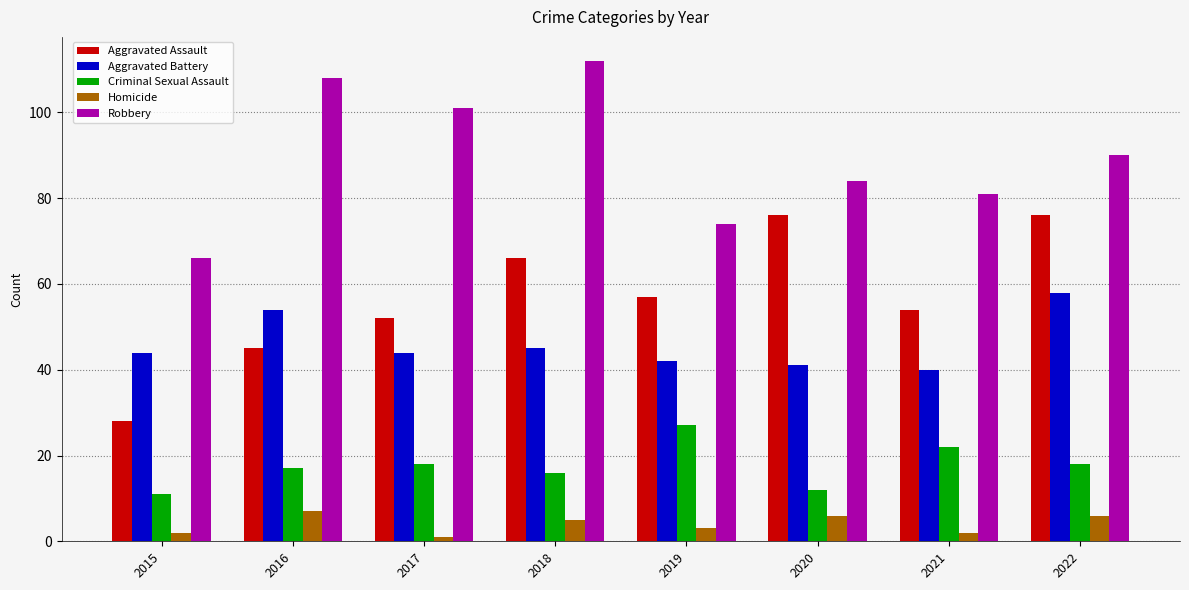

How many groups of bars are there?

8